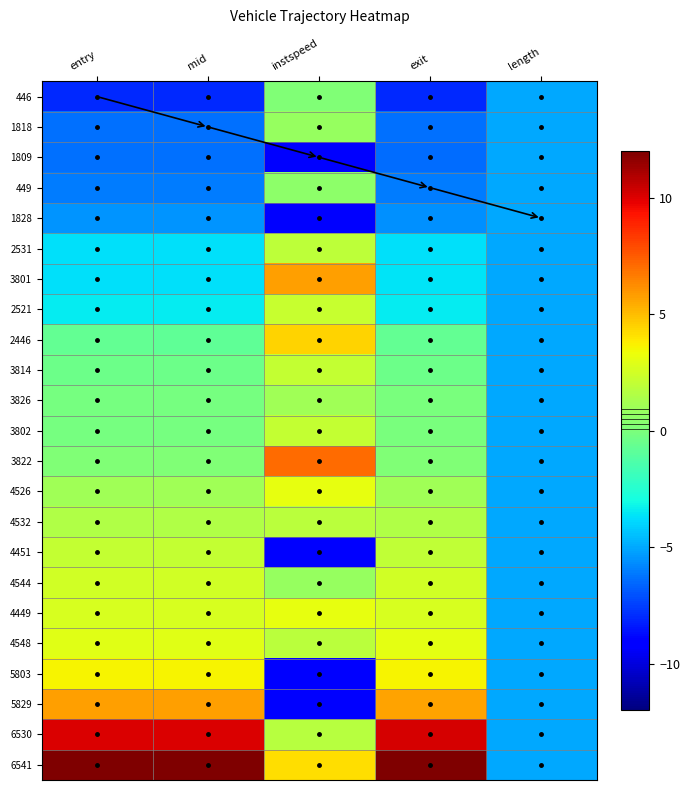

Reading left to right, extract all data points from this chart.

446: entry=-8.0	mid=-8.0	instspeed=0.2	exit=-8.0	length=-5.0
1818: entry=-6.3	mid=-6.3	instspeed=0.8	exit=-6.3	length=-5.0
1809: entry=-6.3	mid=-6.3	instspeed=-9.0	exit=-6.4	length=-5.0
449: entry=-6.1	mid=-6.1	instspeed=0.6	exit=-6.1	length=-5.0
1828: entry=-5.5	mid=-5.5	instspeed=-9.0	exit=-5.5	length=-5.0
2531: entry=-3.7	mid=-3.7	instspeed=2.0	exit=-3.7	length=-5.0
3801: entry=-3.7	mid=-3.7	instspeed=5.8	exit=-3.6	length=-5.0
2521: entry=-3.4	mid=-3.4	instspeed=2.2	exit=-3.4	length=-5.0
2446: entry=-0.7	mid=-0.8	instspeed=4.5	exit=-0.7	length=-5.0
3814: entry=-0.5	mid=-0.5	instspeed=2.1	exit=-0.4	length=-5.0
3826: entry=-0.2	mid=-0.2	instspeed=1.1	exit=-0.1	length=-5.0
3802: entry=-0.2	mid=-0.2	instspeed=2.1	exit=-0.1	length=-5.0
3822: entry=0.1	mid=0.1	instspeed=7.1	exit=0.1	length=-5.0
4526: entry=1.1	mid=1.1	instspeed=3.2	exit=1.1	length=-5.0
4532: entry=1.6	mid=1.6	instspeed=1.9	exit=1.6	length=-5.0
4451: entry=2.1	mid=2.1	instspeed=-9.0	exit=2.1	length=-5.0
4544: entry=2.5	mid=2.5	instspeed=0.8	exit=2.5	length=-5.0
4449: entry=2.7	mid=2.7	instspeed=3.1	exit=2.7	length=-5.0
4548: entry=3.0	mid=3.0	instspeed=1.8	exit=3.0	length=-5.0
5803: entry=3.6	mid=3.6	instspeed=-9.0	exit=3.6	length=-5.0
5829: entry=5.7	mid=5.8	instspeed=-9.0	exit=5.7	length=-5.0
6530: entry=10.1	mid=10.1	instspeed=1.7	exit=10.1	length=-5.0
6541: entry=12.0	mid=12.0	instspeed=4.1	exit=12.0	length=-5.0